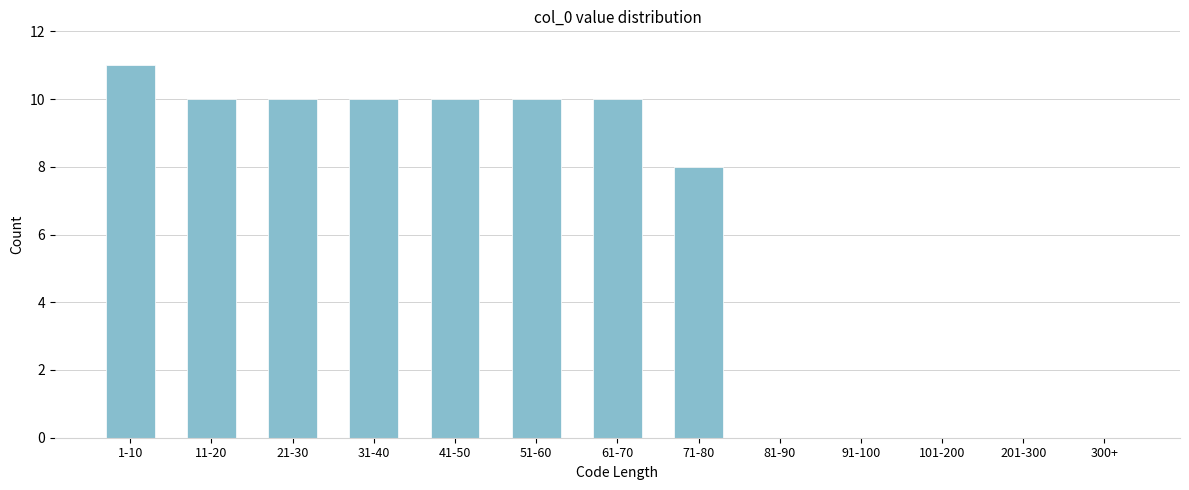

Reading right to left, list all the values displayed in this chart.

300+=0	201-300=0	101-200=0	91-100=0	81-90=0	71-80=8	61-70=10	51-60=10	41-50=10	31-40=10	21-30=10	11-20=10	1-10=11